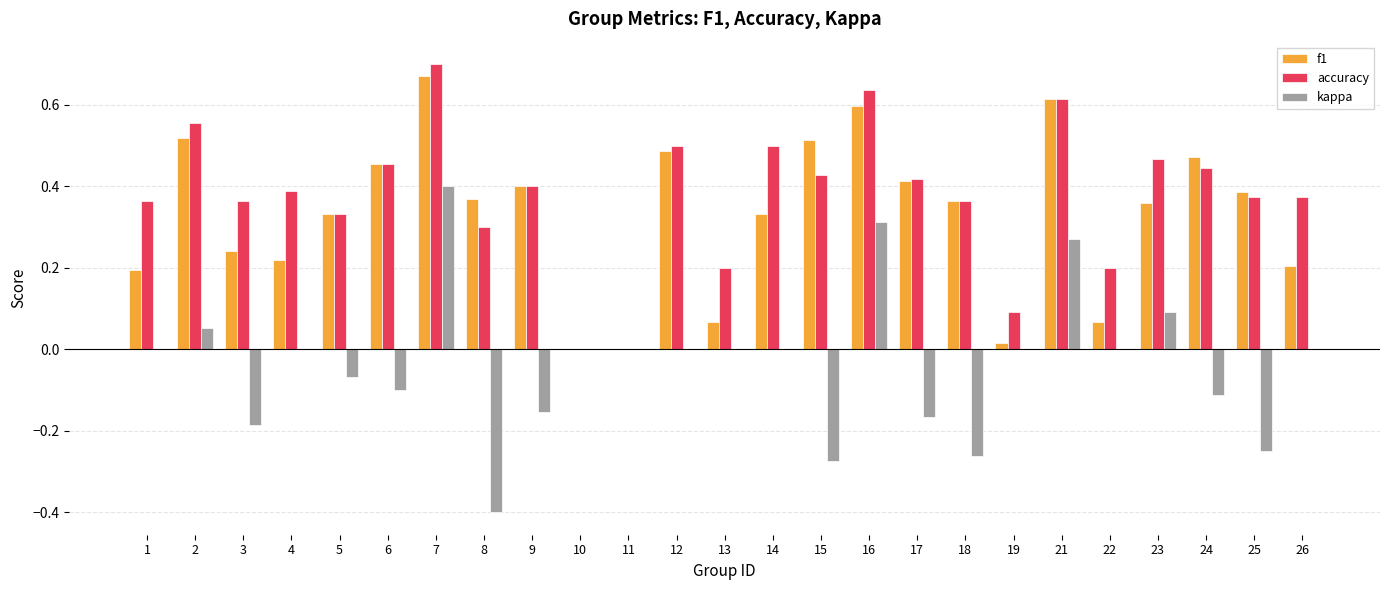

The kappa series shows -0.2 at 8. True or false?

False